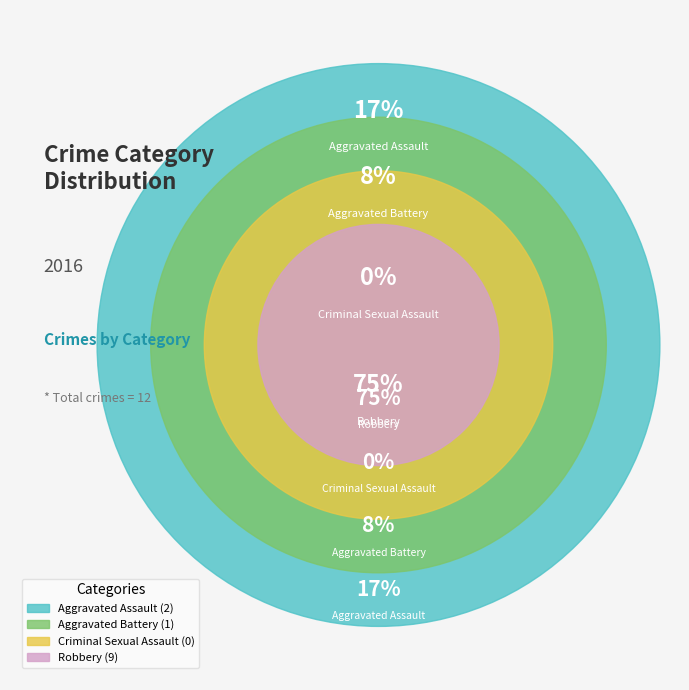

What portion of the pie excludes Aggravated Battery?

91.7%